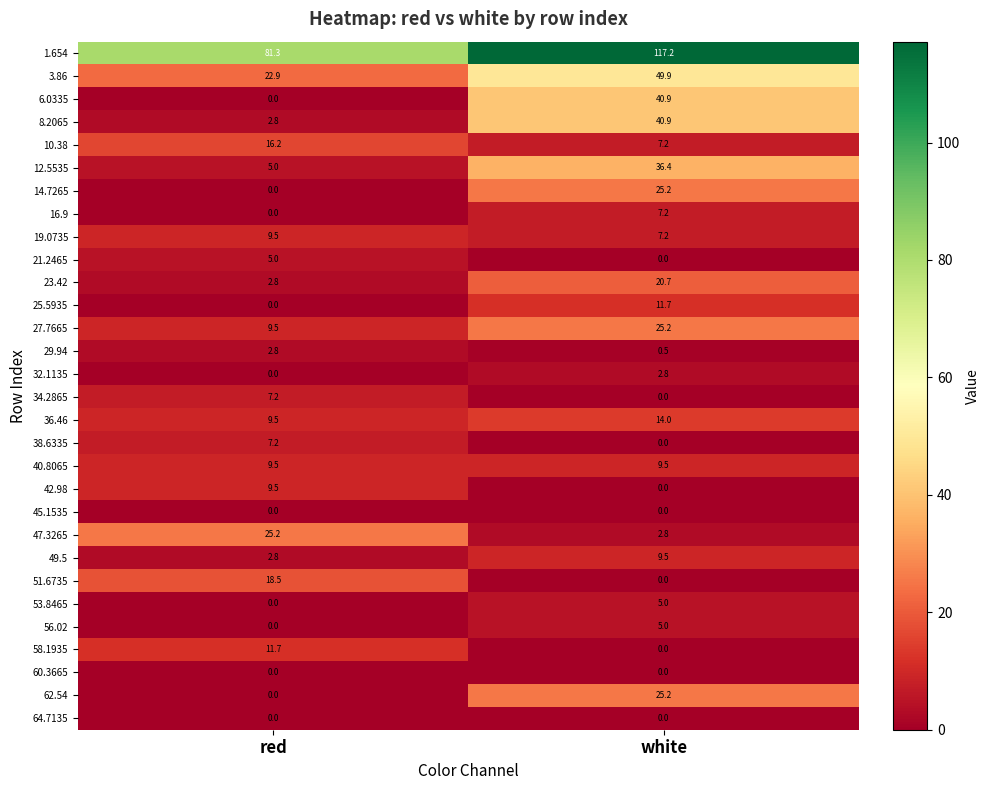

How many values in the 14.7265 series are below 25?

1